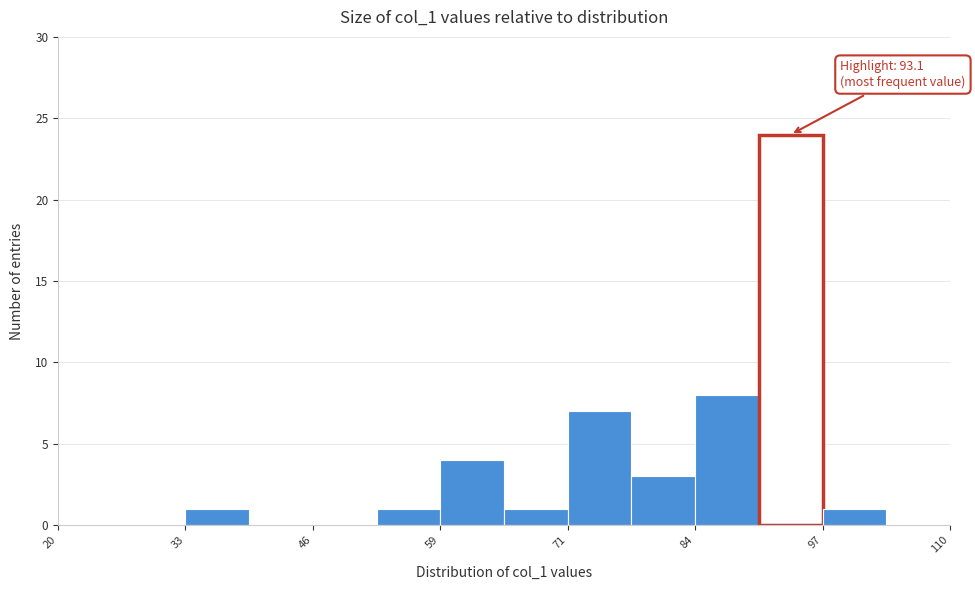

Around what value on the x-axis is the tallest bar? Give the approximate position of its centre, as read against the axis.

94